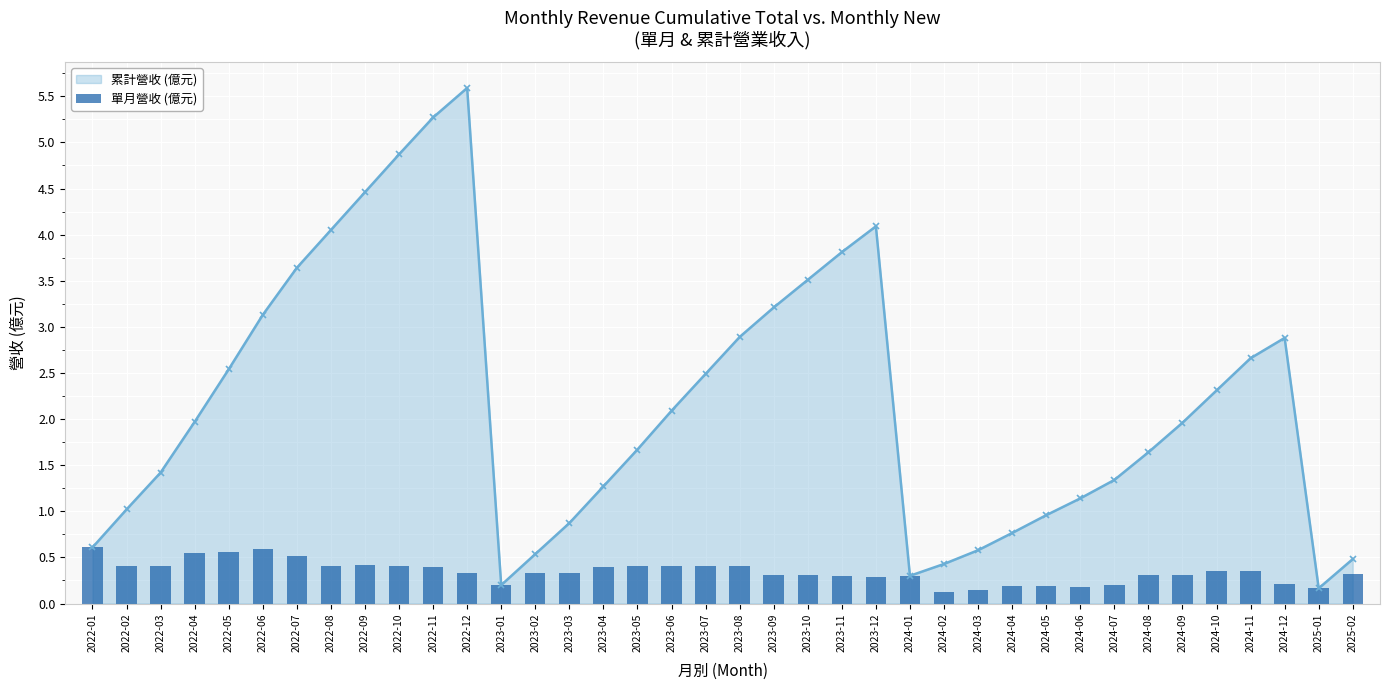

Which category has the lowest value across all series?

2024-02